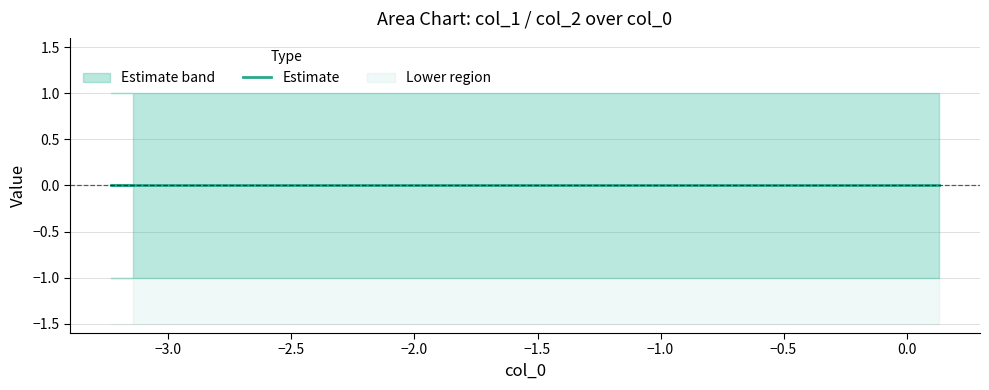

What is the difference between the highest and lowest values at 4?

2